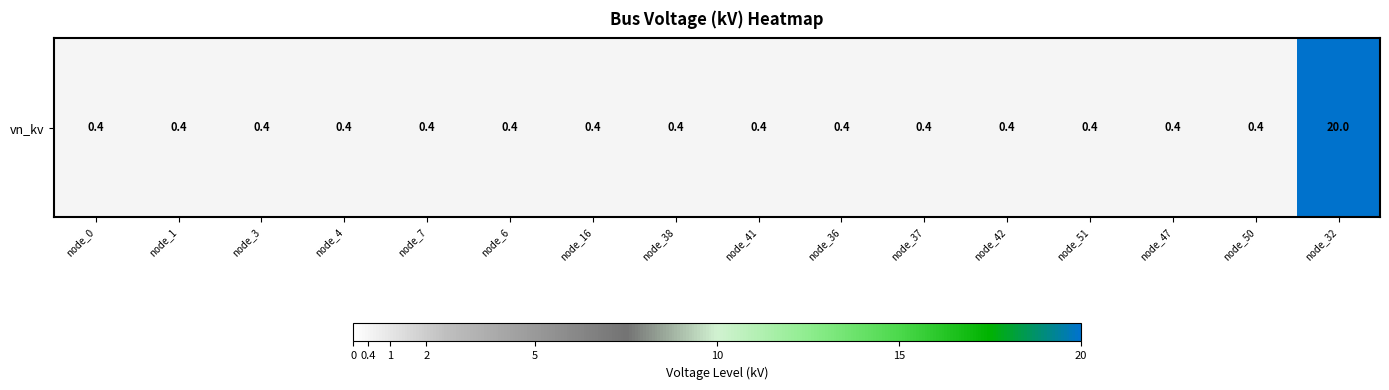

At which label is the value closest to 10?

node_0